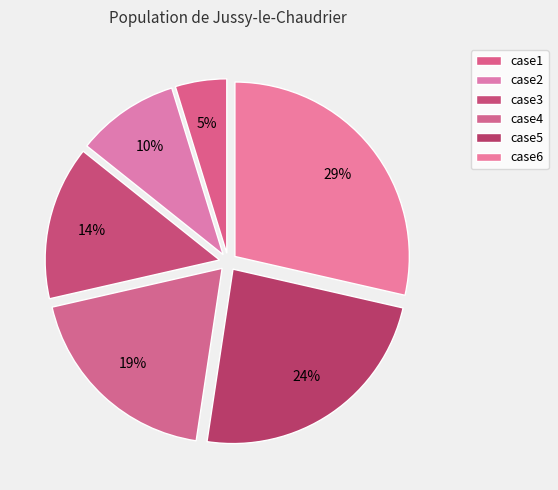

What is the largest slice in the pie chart?

case6